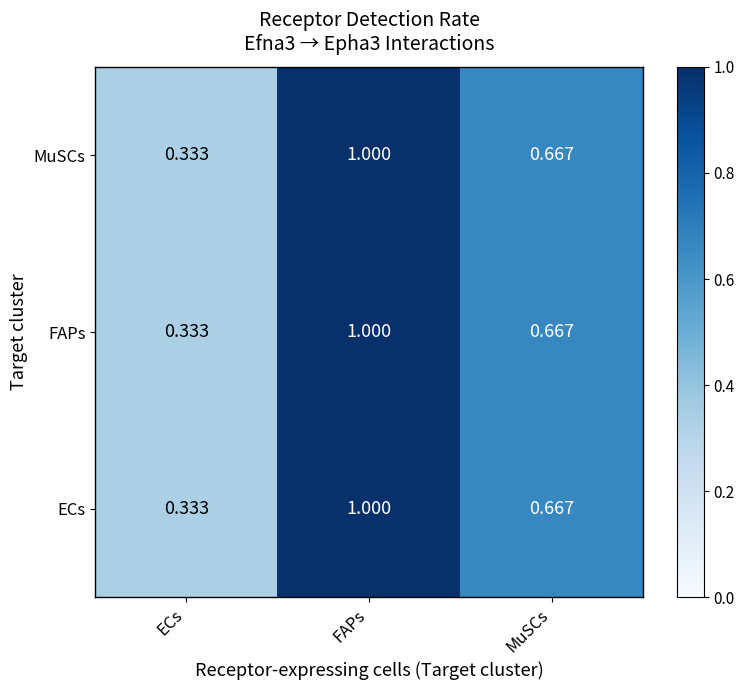

Which label corresponds to the largest value in the chart?

FAPs